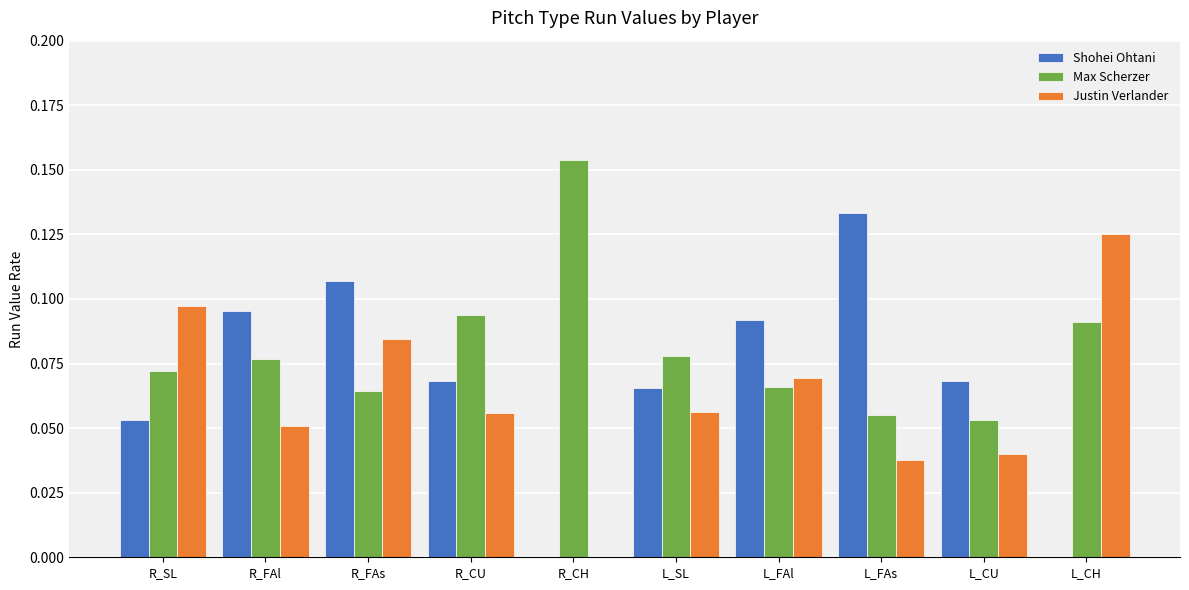

Between R_FAl and R_CH, which series saw the biggest shift?

Shohei Ohtani